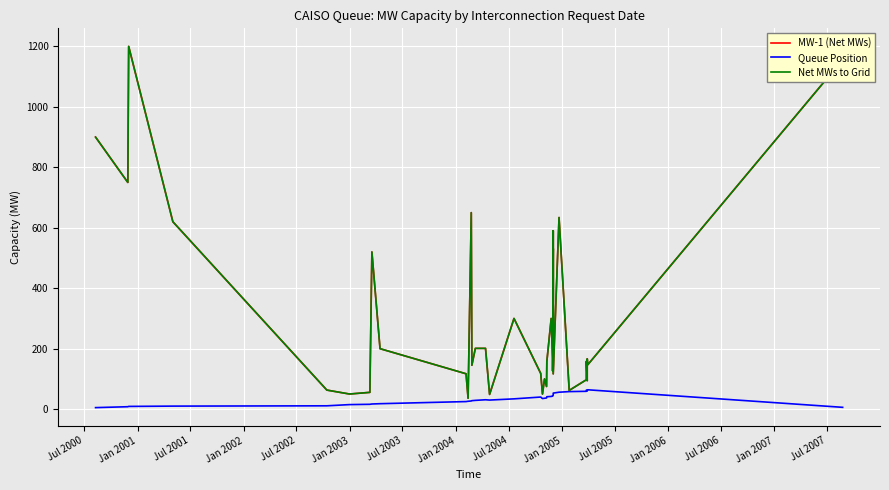

Reading right to left, list all the values displayed in this chart.

MW-1 (Net MWs): 1156.0	147.0	166.5	94.0	158.0	97.2	62.0	634.0	116.8	590.0	200.6	531.0	126.5	168.7	300.0	157.0	74.9	99.9	49.9	118.0	300.0	48.7	201.0	201.0	145.1	650.0	36.0	117.0	200.0	520.0	55.5	50.0	63.0	620.0	1200.0	750.0	900.0
Queue Position: 6.0	64.0	62.0	60.0	63.0	59.0	58.0	56.0	53.0	48.0	47.0	46.0	44.0	43.0	42.0	41.0	37.0	36.0	35.0	40.0	34.0	30.0	31.0	29.0	28.0	27.0	26.0	25.0	18.0	17.0	16.0	15.0	11.0	10.0	9.0	8.0	5.0
Net MWs to Grid: 1156.0	147.0	166.5	94.0	158.0	97.2	62.0	634.0	116.8	590.0	200.6	531.0	126.5	168.7	300.0	157.0	74.9	99.9	49.9	118.0	300.0	48.7	201.0	201.0	145.1	650.0	36.0	117.0	200.0	520.0	55.5	50.0	63.0	620.0	1200.0	750.0	900.0